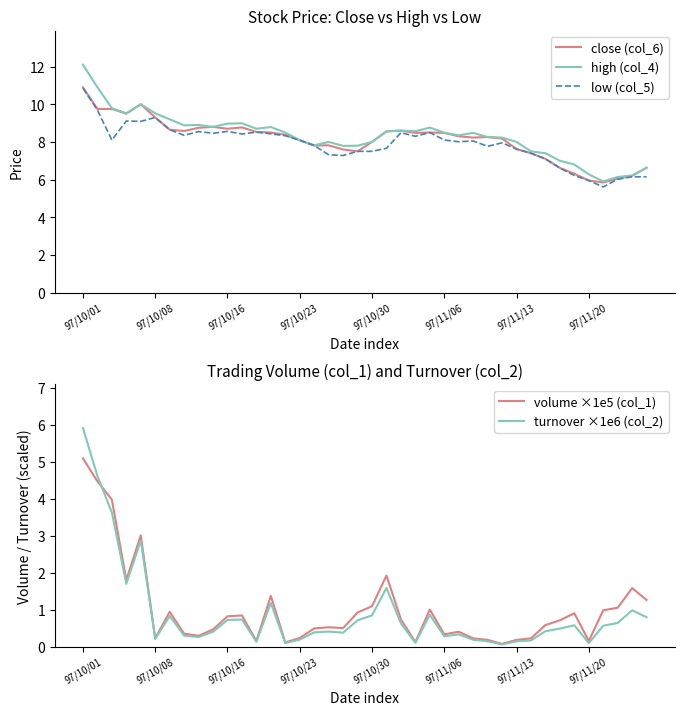

What is the average value of the close (col_6) series?

8.1